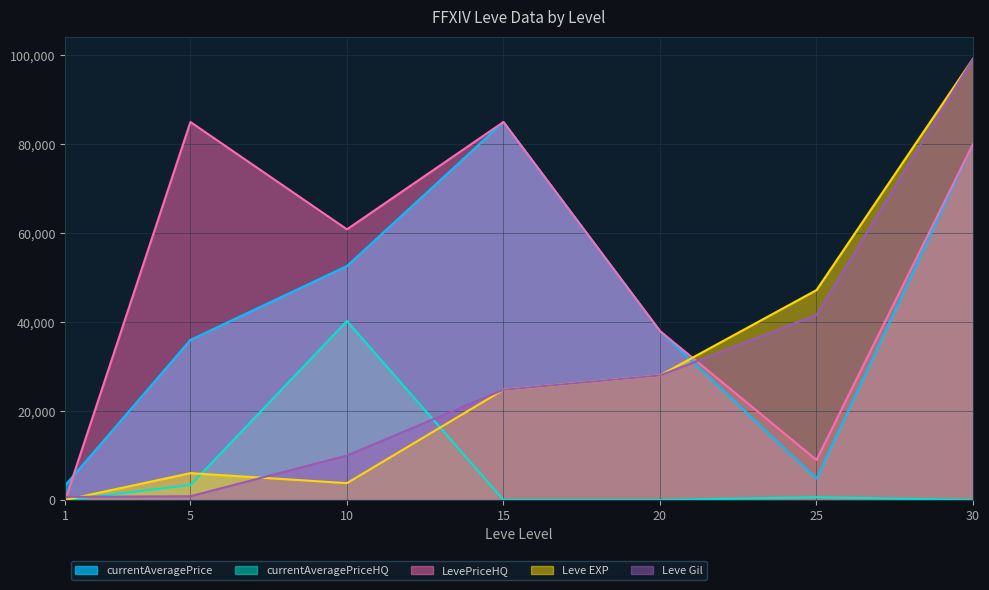

True or false: currentAveragePrice has a value of 5690.5 at 1.

False